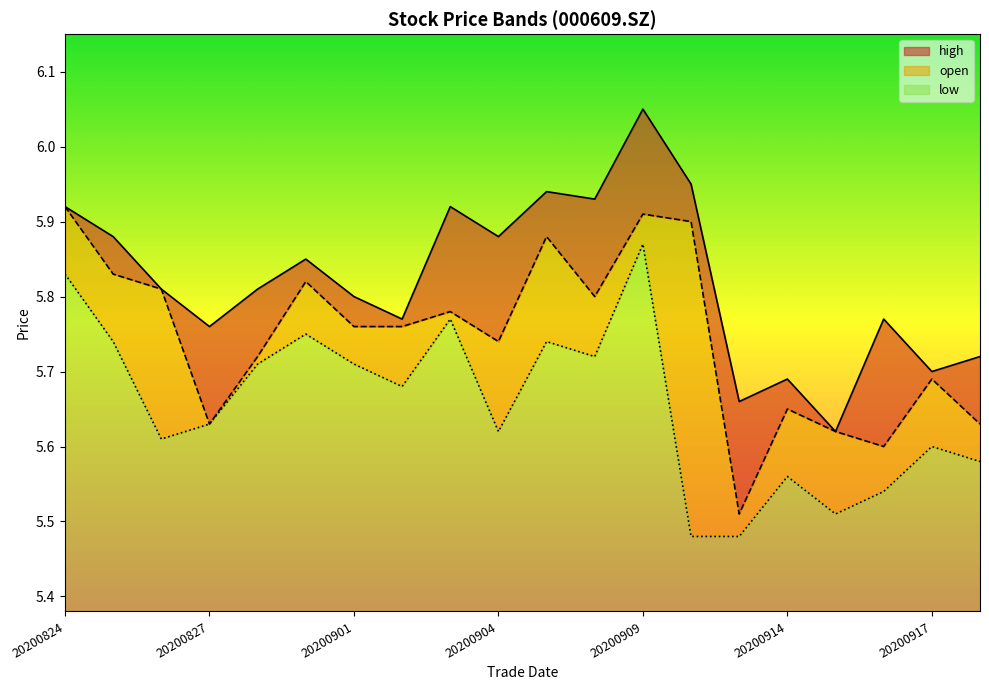

What is the difference between the highest and lowest values at 20200915?

0.1